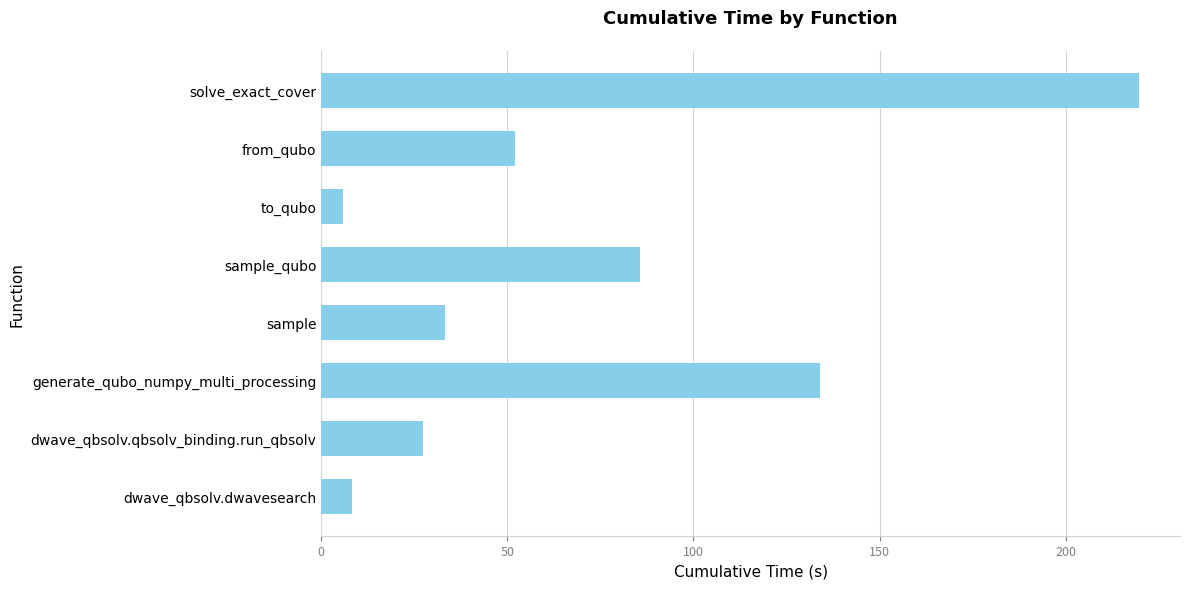

Reading bottom to top, transcribe all the data shown in this chart.

dwave_qbsolv.dwavesearch=8.1	dwave_qbsolv.qbsolv_binding.run_qbsolv=27.3	generate_qubo_numpy_multi_processing=134.1	sample=33.2	sample_qubo=85.6	to_qubo=6.0	from_qubo=52.0	solve_exact_cover=219.7